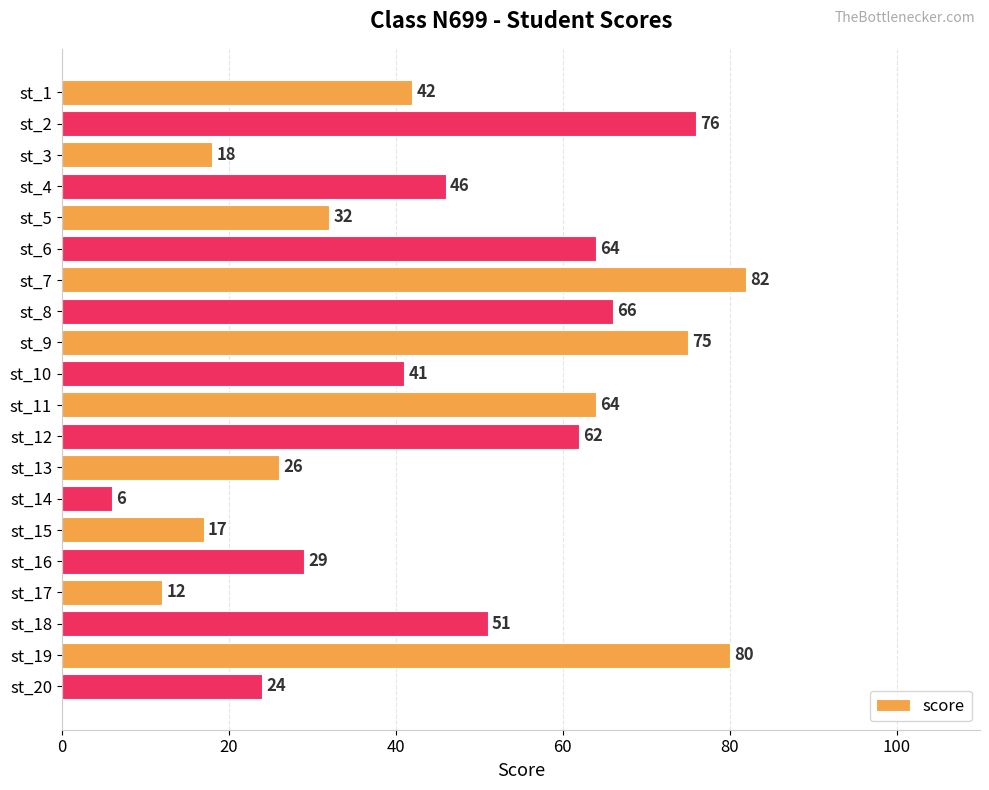

The value at st_16 is 7. True or false?

False